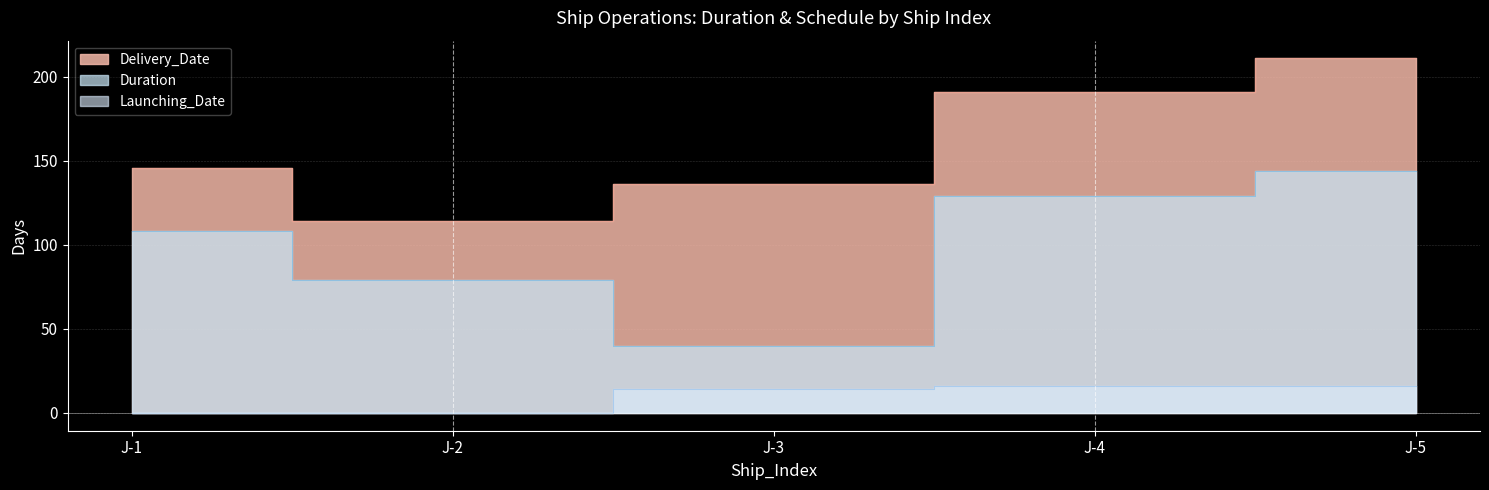

True or false: Launching_Date and Delivery_Date cross at least once.

False